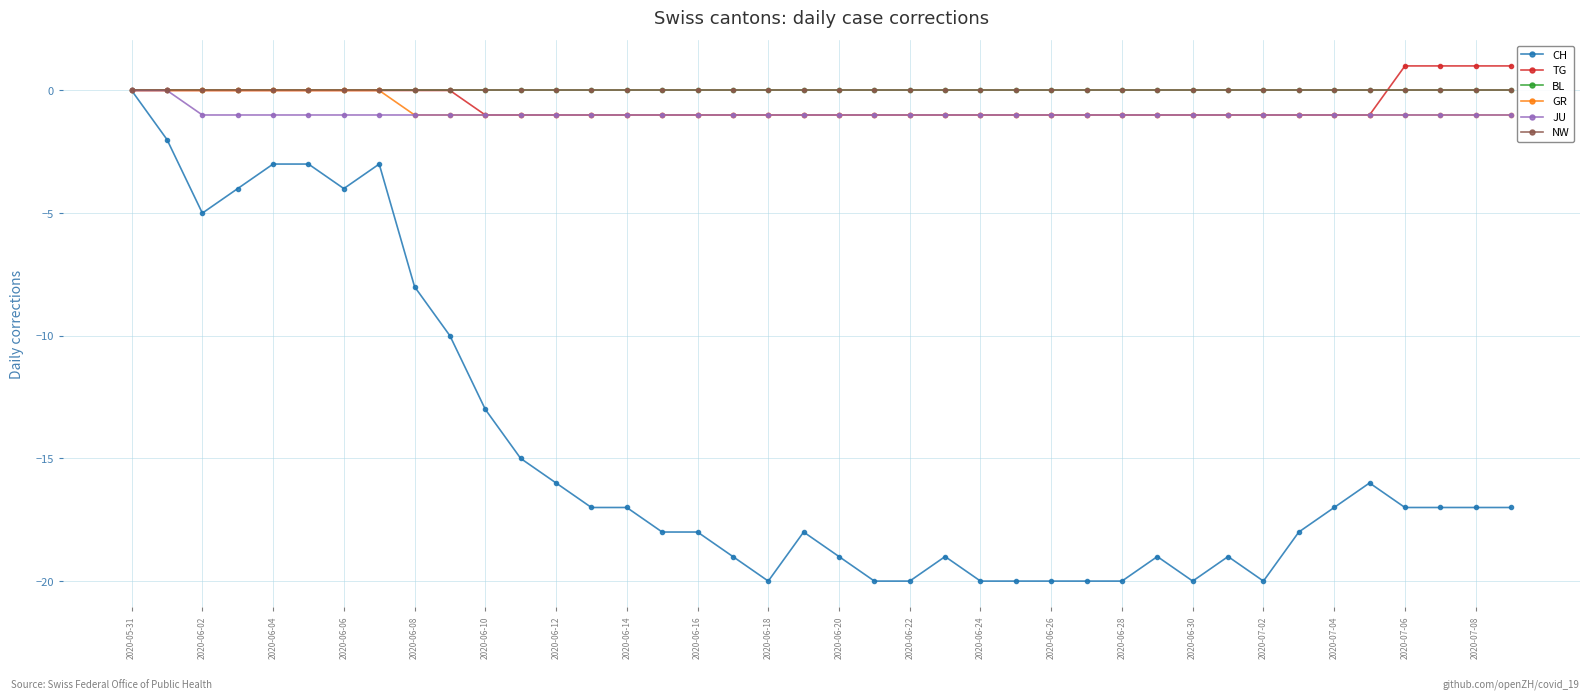

Does the chart have visible grid lines?

Yes